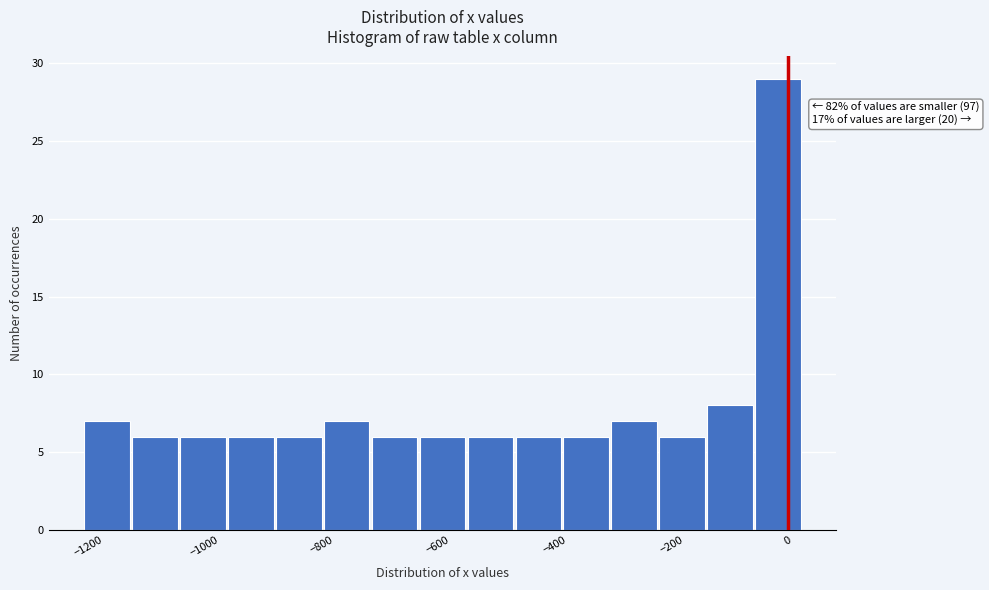

Which range on the x-axis has the tallest bar?

-60 to 20